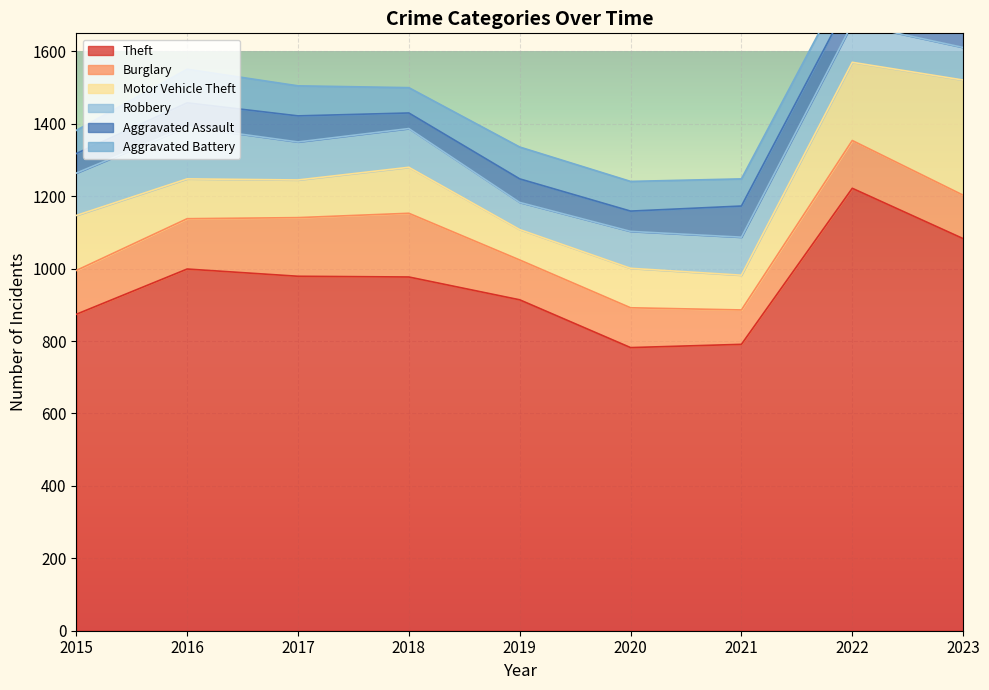

Between which two adjacent categories do Motor Vehicle Theft and Robbery first intersect?

2015 and 2016